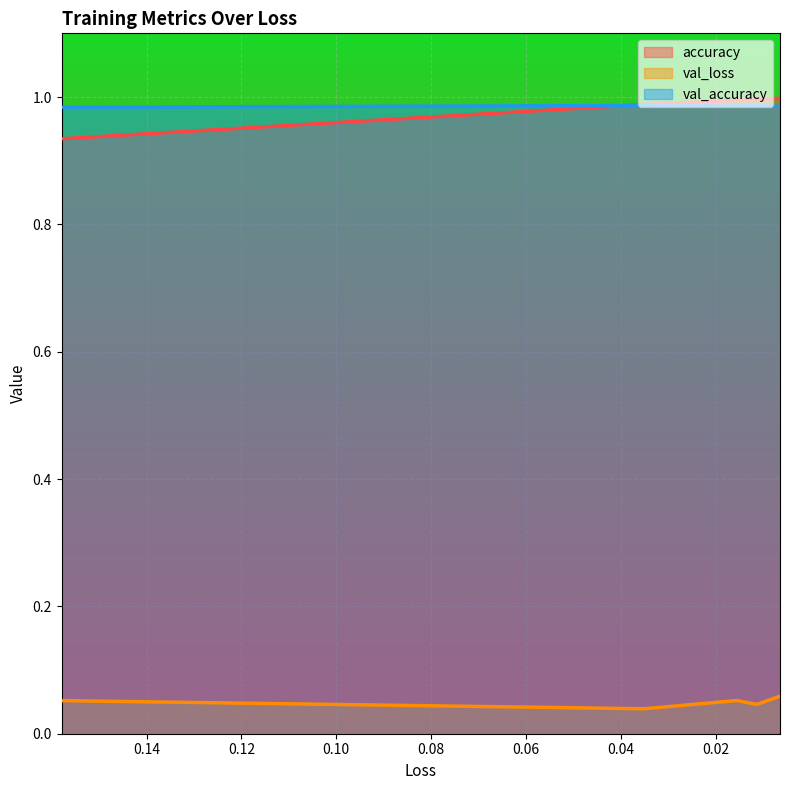

What are all the series names shown in the legend?

accuracy, val_loss, val_accuracy